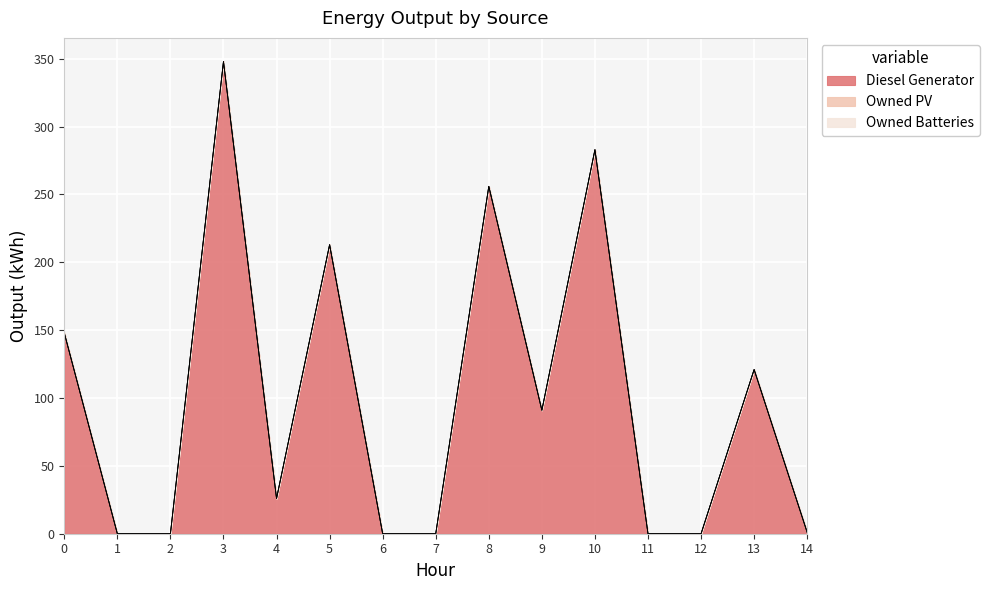

At how many categories does at least one series exceed 285?

1